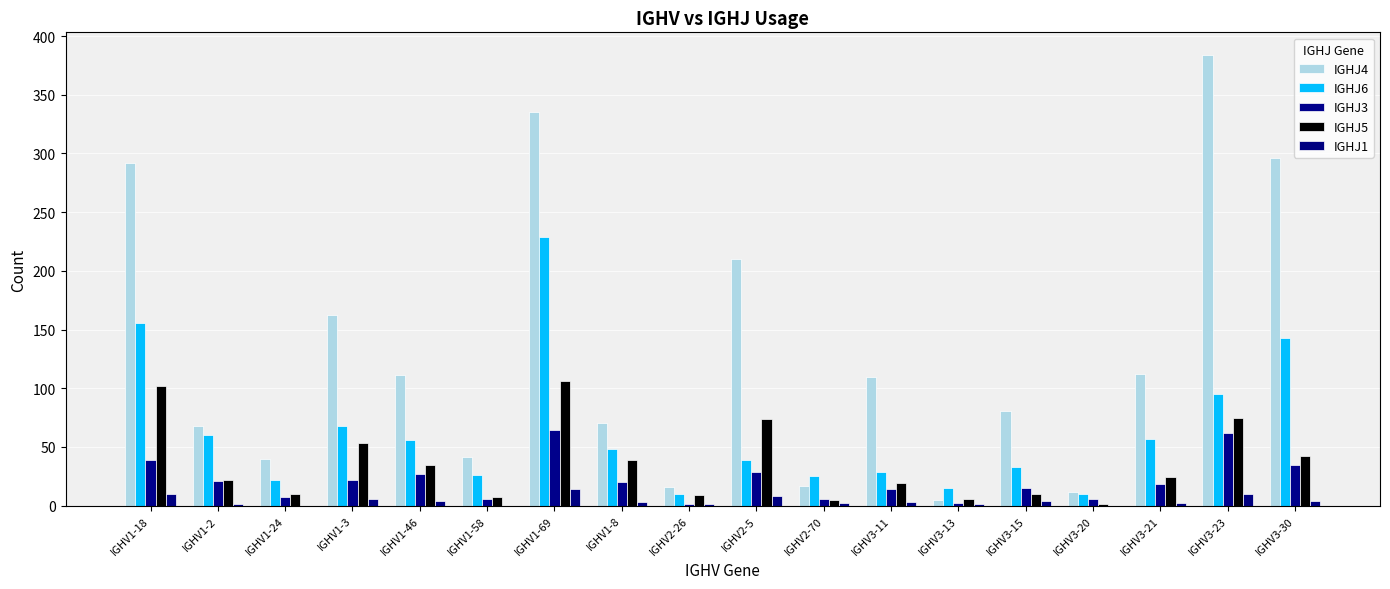

The value of IGHJ6 at IGHV2-26 is 10. True or false?

True